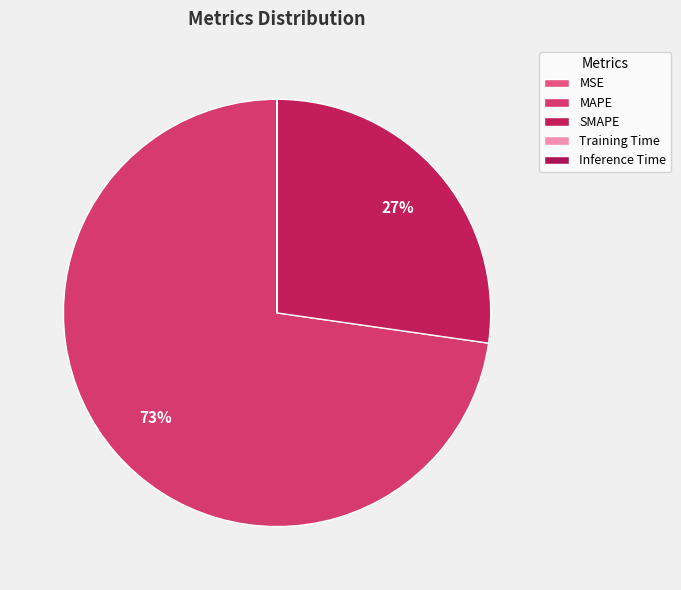

How many slices are in this pie chart?

5